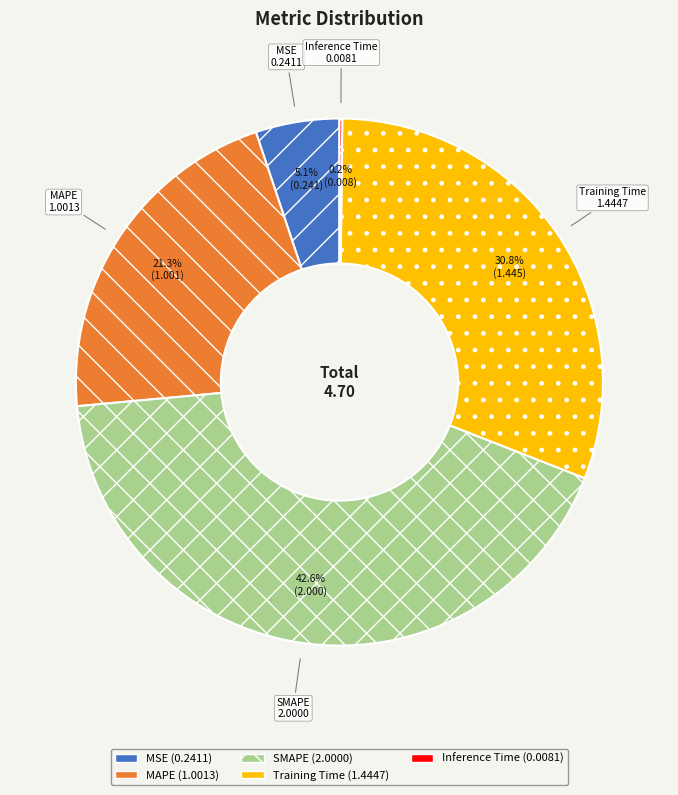

What is the largest slice in the pie chart?

SMAPE